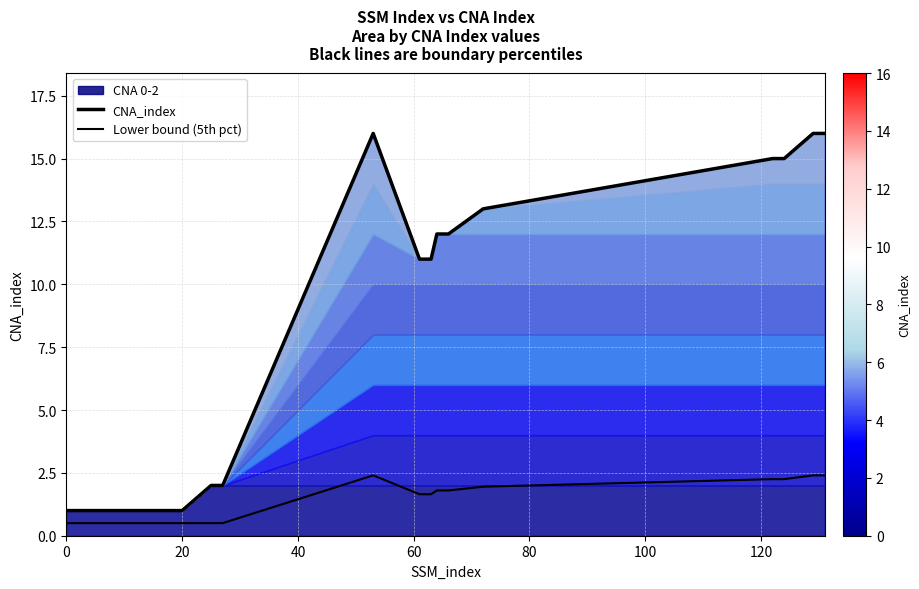

How many interior local peaks does the Lower bound (5th pct) series have?

1